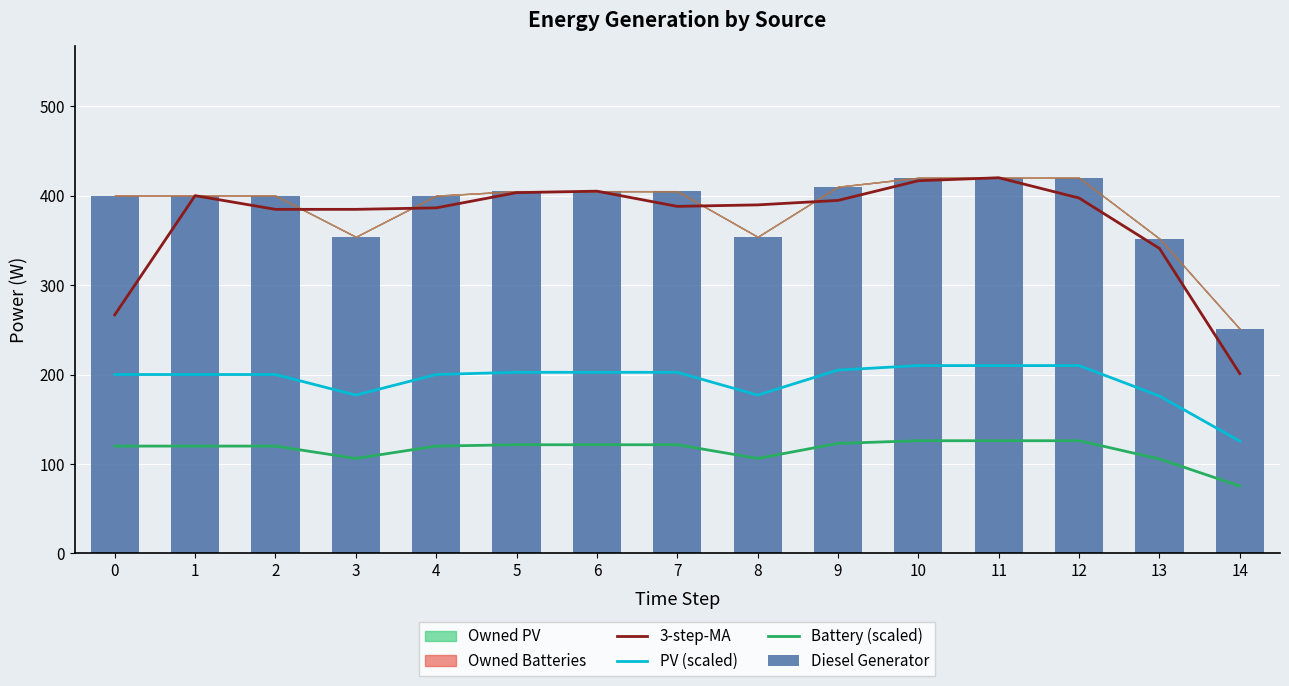

What is the highest value of the 3-step-MA series?

420.0